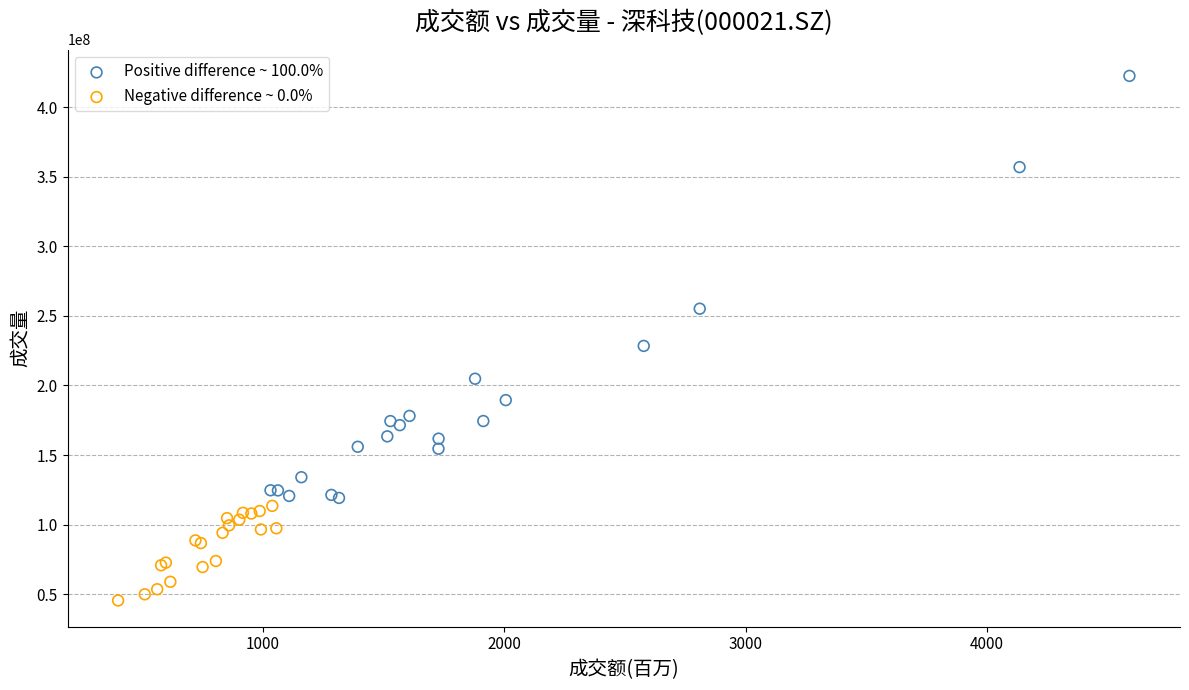

Which series reaches the minimum Y coordinate?

Negative difference ~ 0.0%